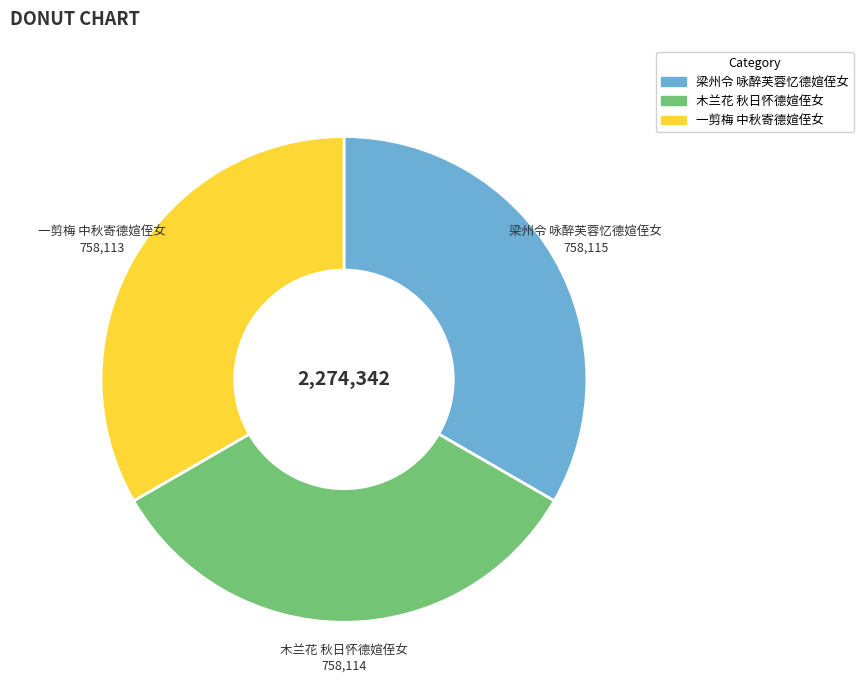

How many segments does this pie chart have?

3